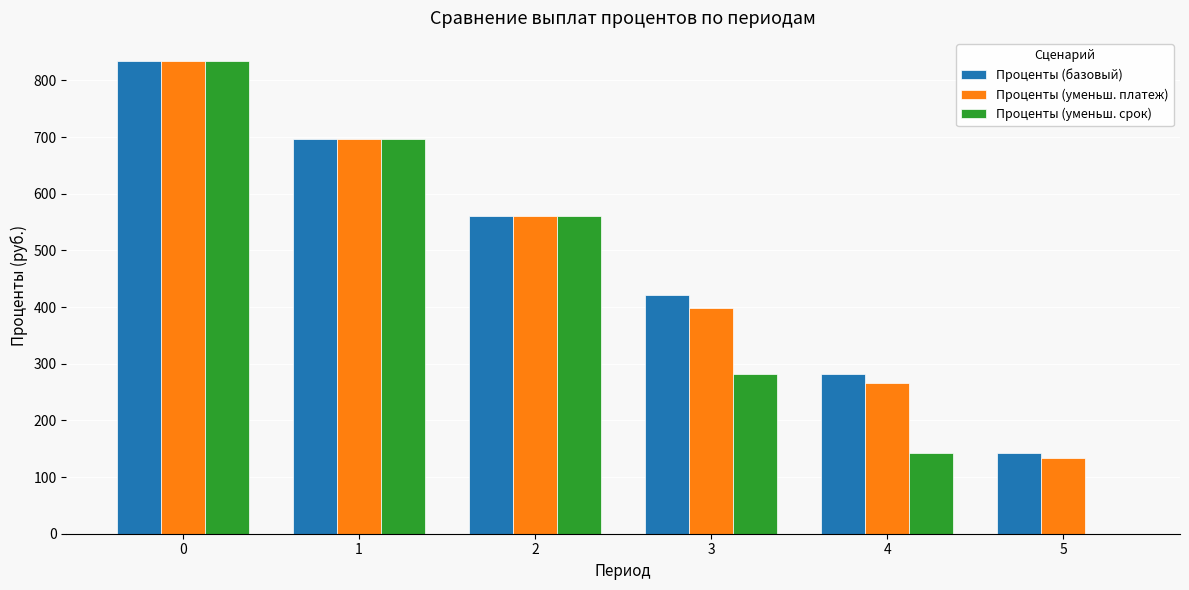

True or false: Проценты (базовый) has a value of 141.8 at 5.

True